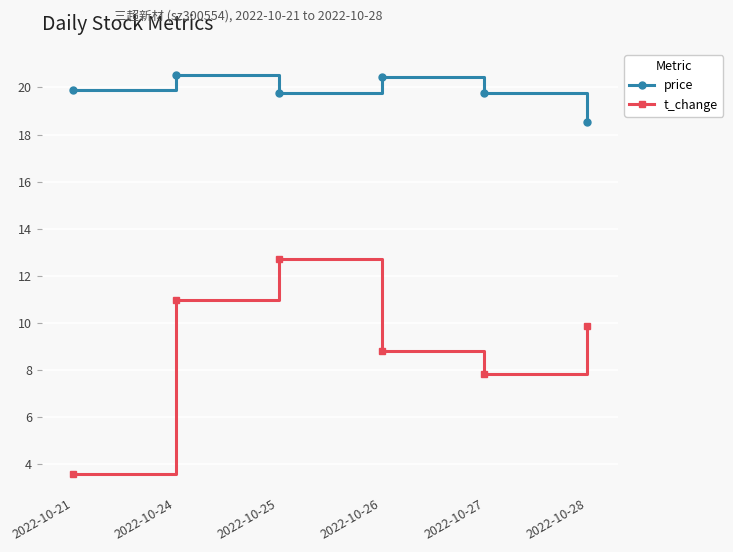

Which series has the largest range (max minus min)?

t_change